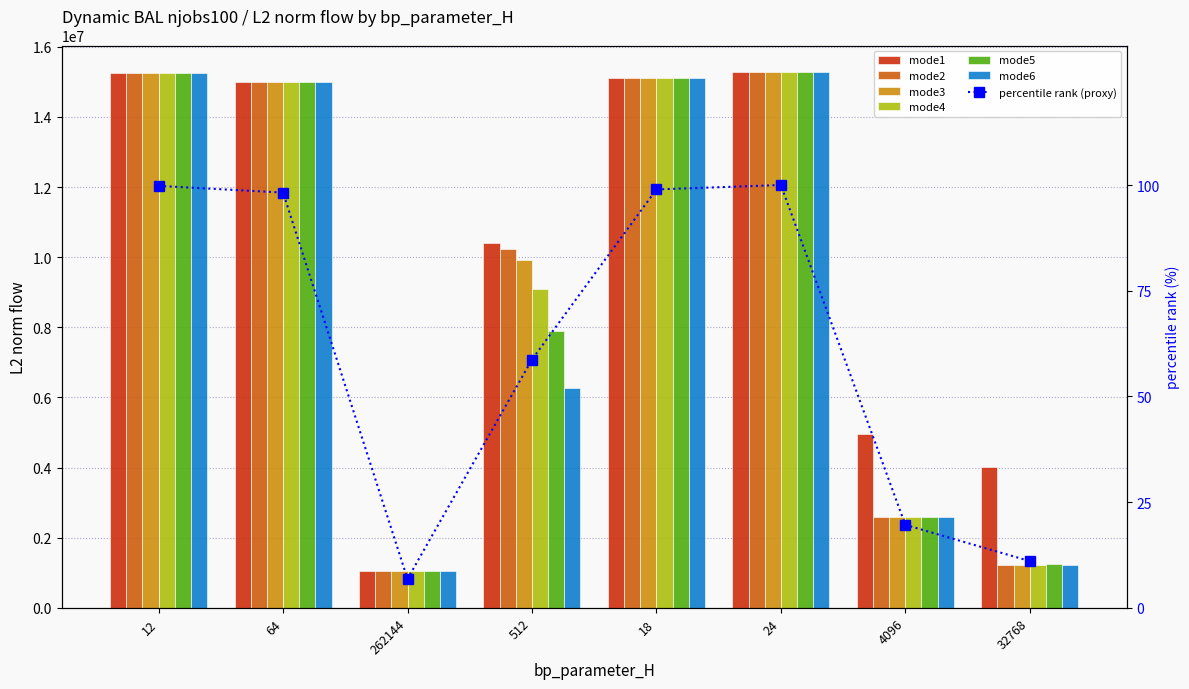

Are the bars horizontal?

No